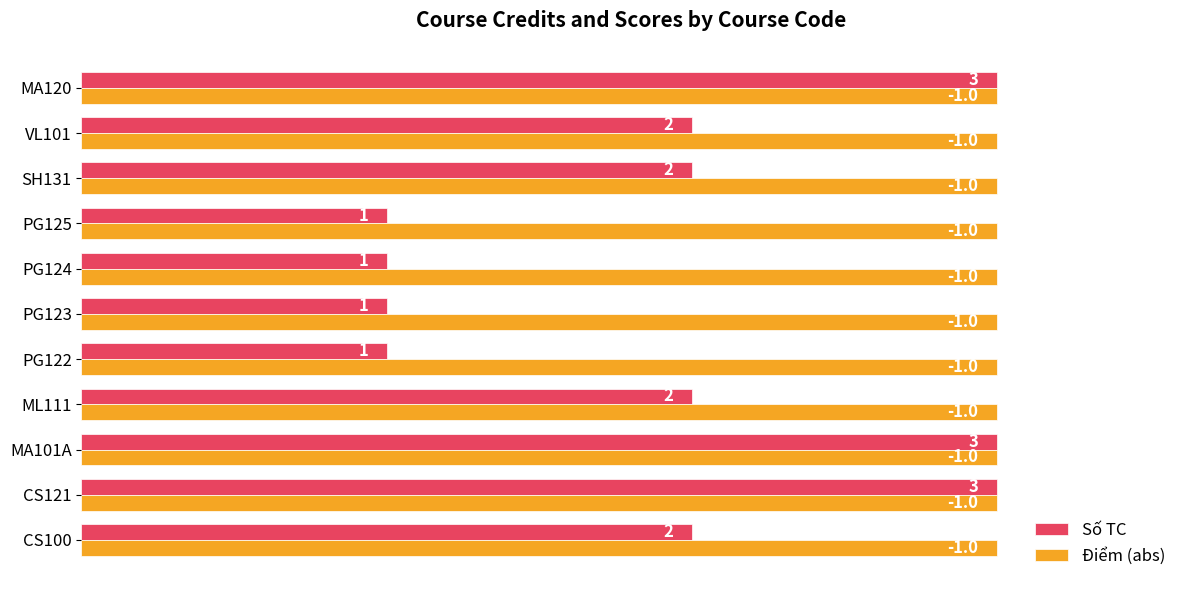

What are all the series names shown in the legend?

Số TC, Điểm (abs)